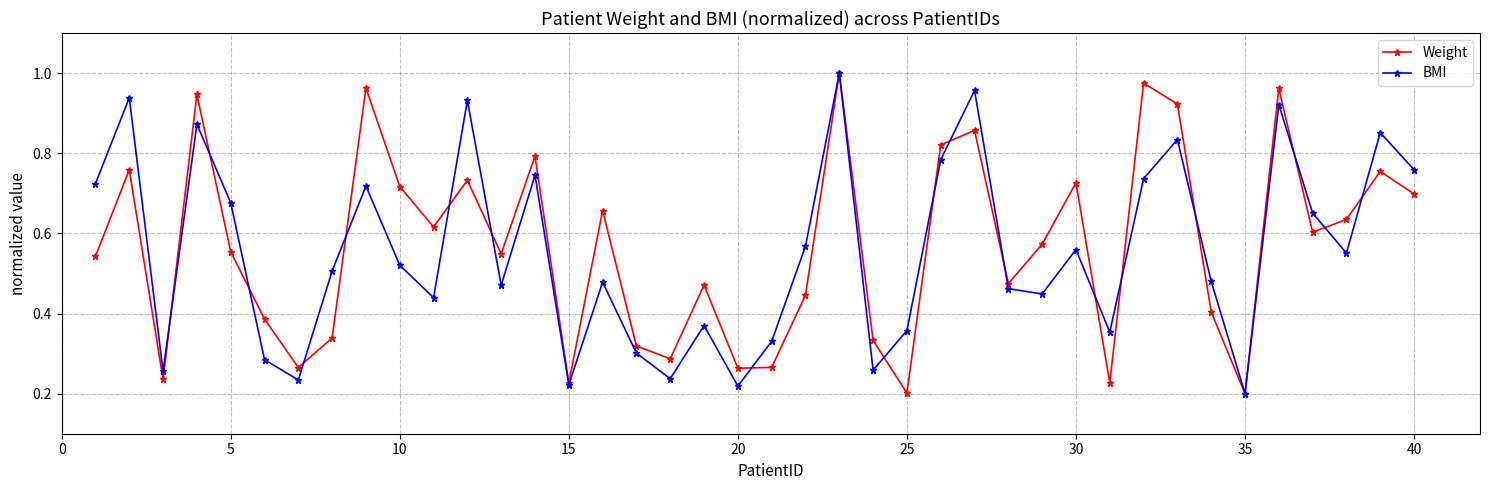

True or false: Weight has more than 2 points higher than both neighbors.

True